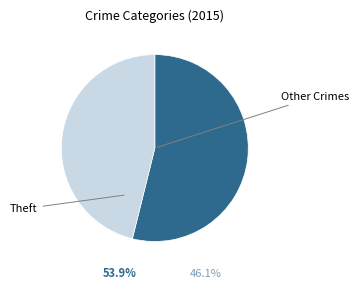

Is there any slice that represents more than half of the pie?

Yes